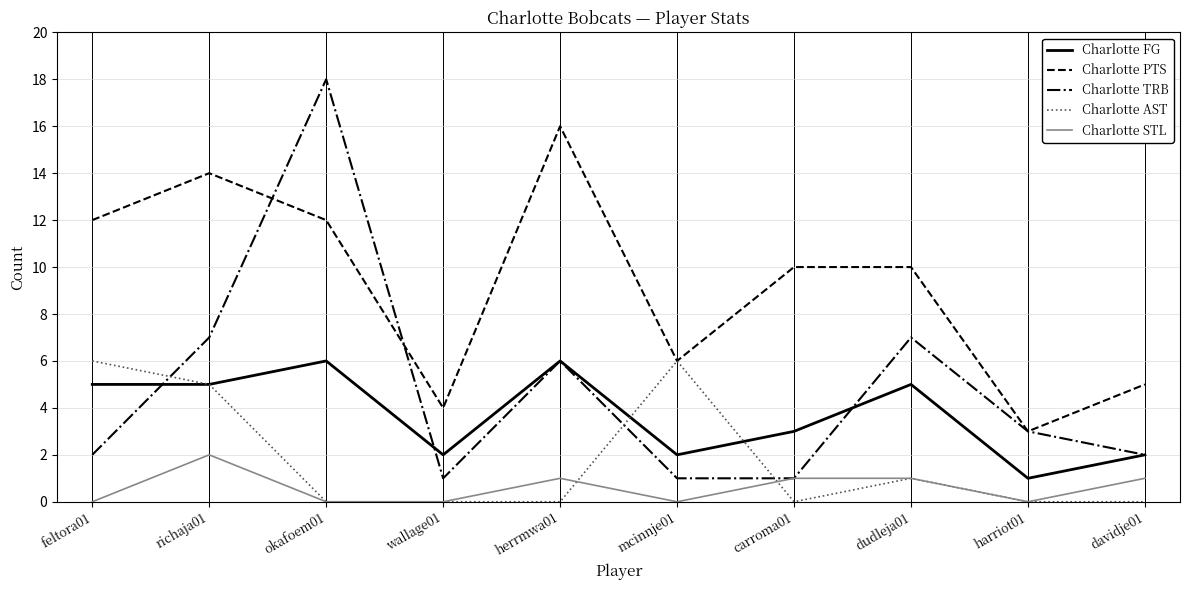

True or false: Charlotte STL and Charlotte PTS cross at least once.

False